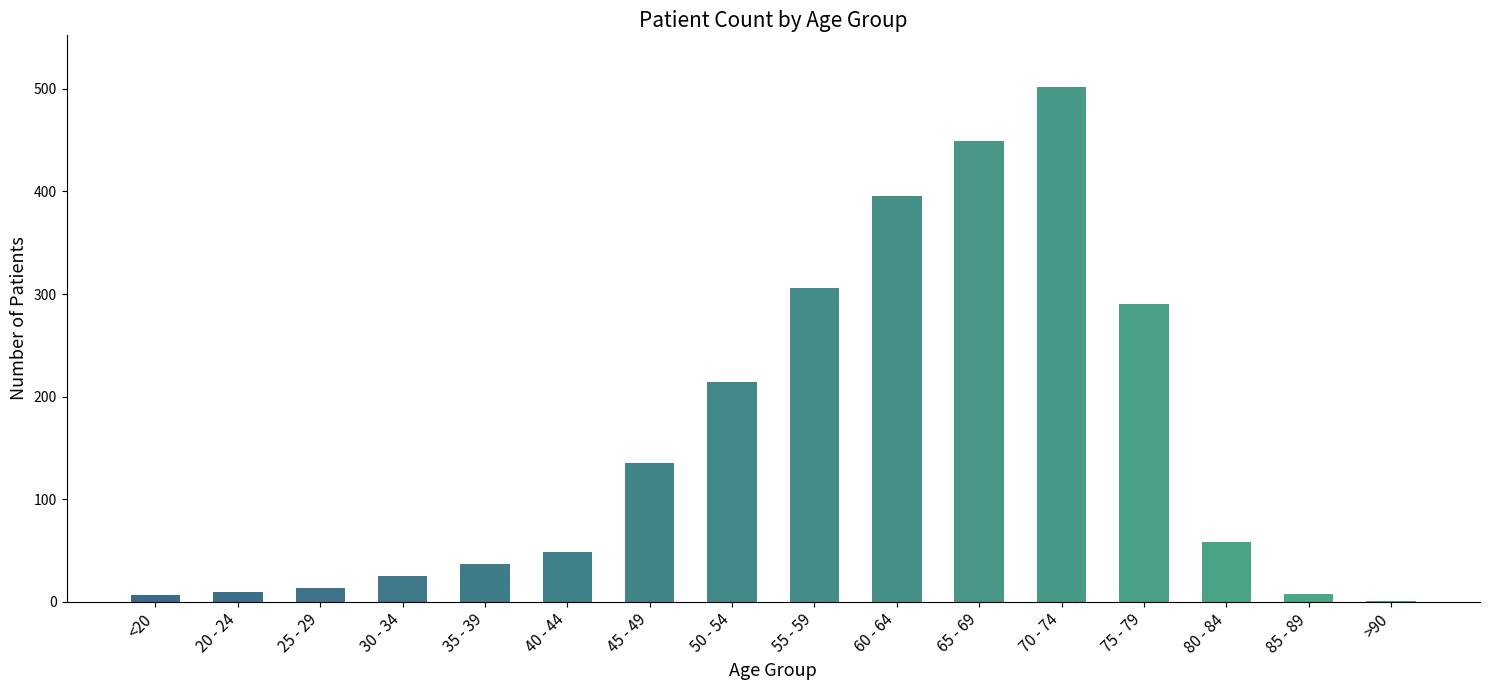

What is the approximate value at 70 - 74?

502